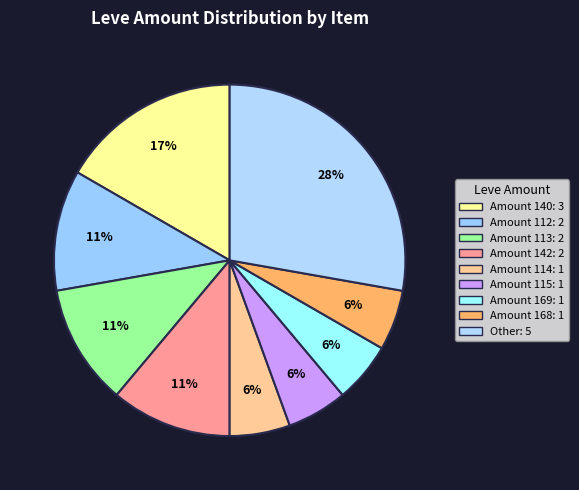

How many slices are in this pie chart?

9